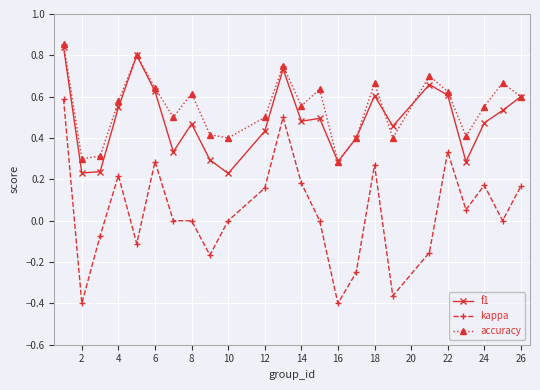

What is the sum of all kappa values?

1.0